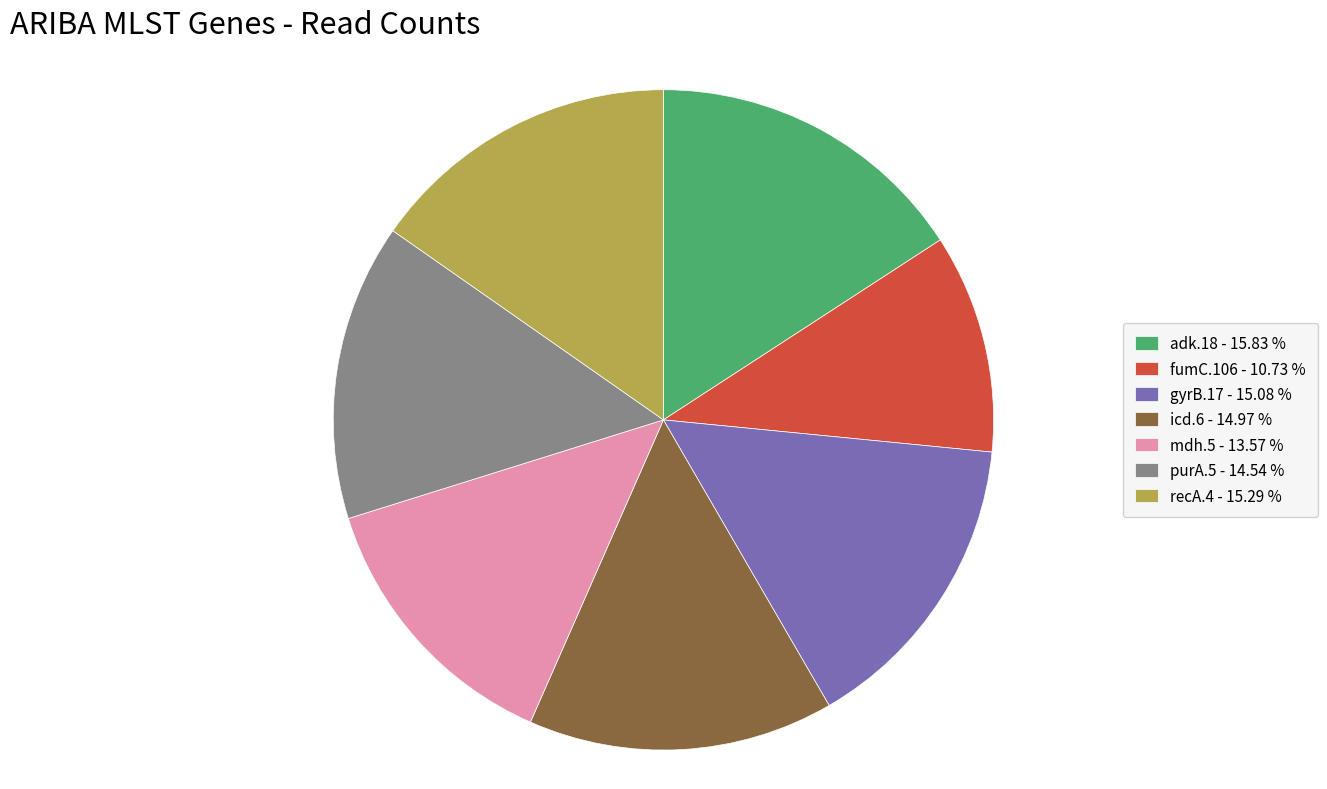

Does icd.6 - 14.97 % account for over 50% of the chart?

No